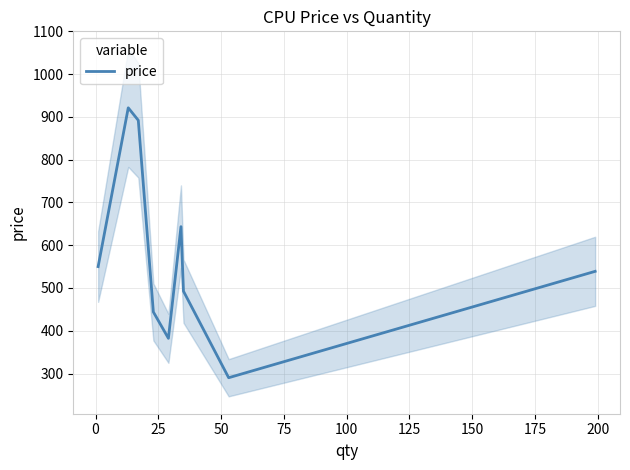

What is the sum of all values?

5154.4